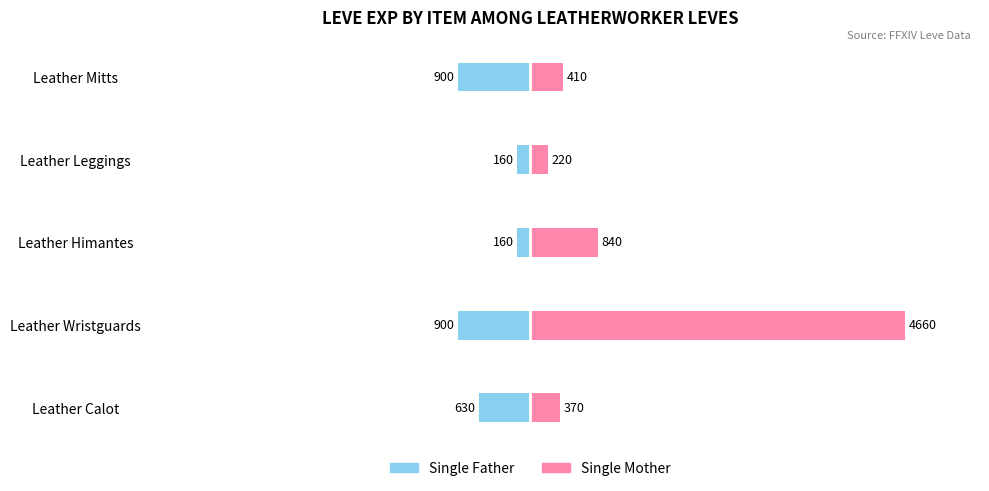

The value of Single Father at Leather Mitts is -6.5. True or false?

False